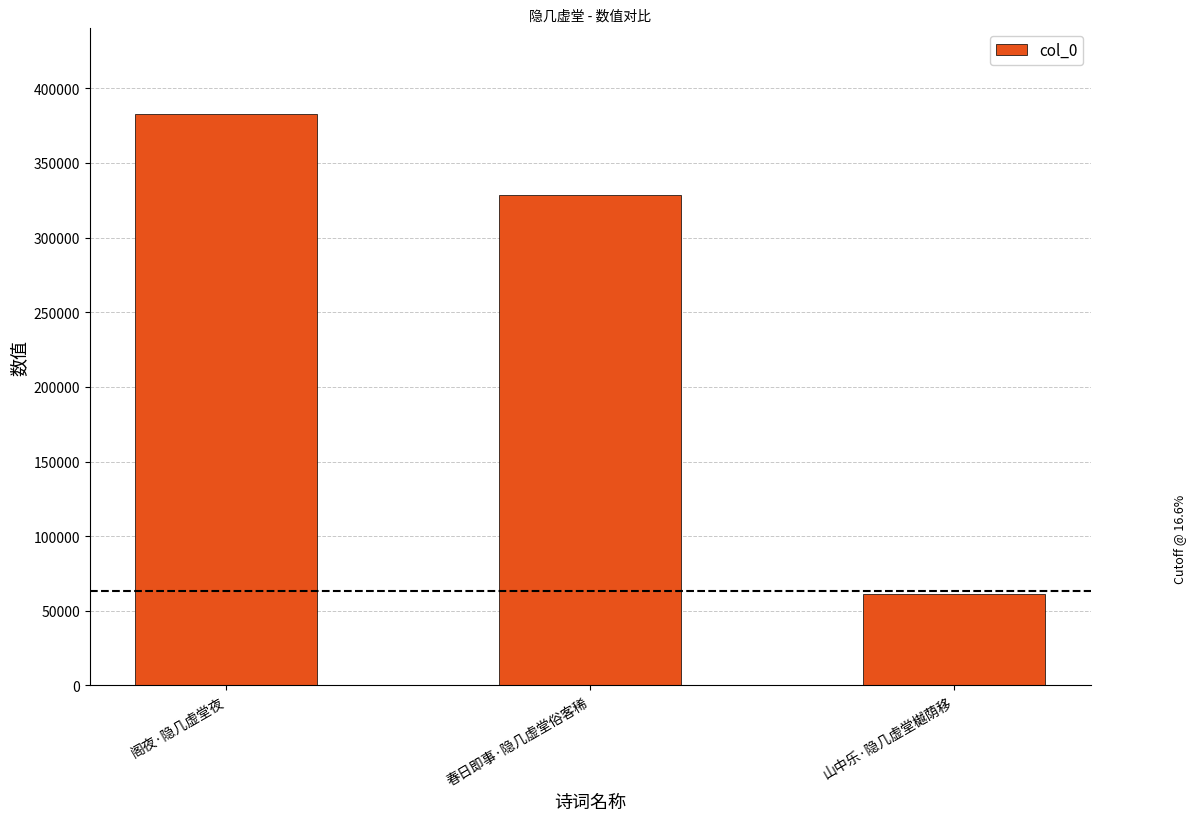

Are the bars horizontal?

No